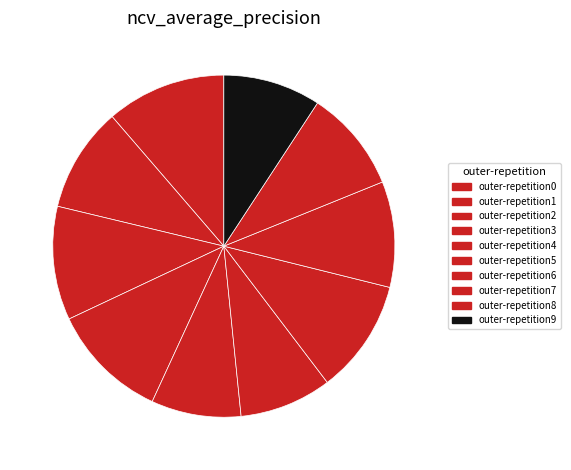

Does any single category account for the majority?

No